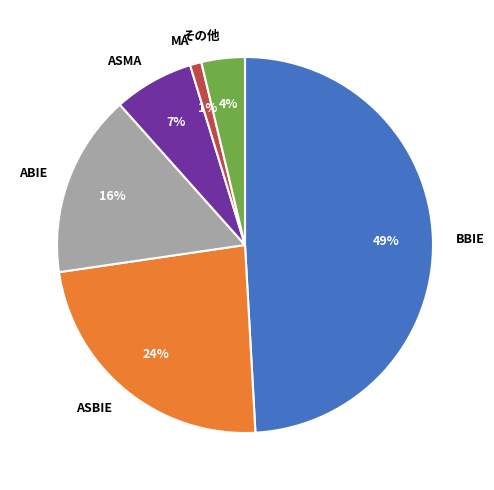

How many slices are in this pie chart?

6